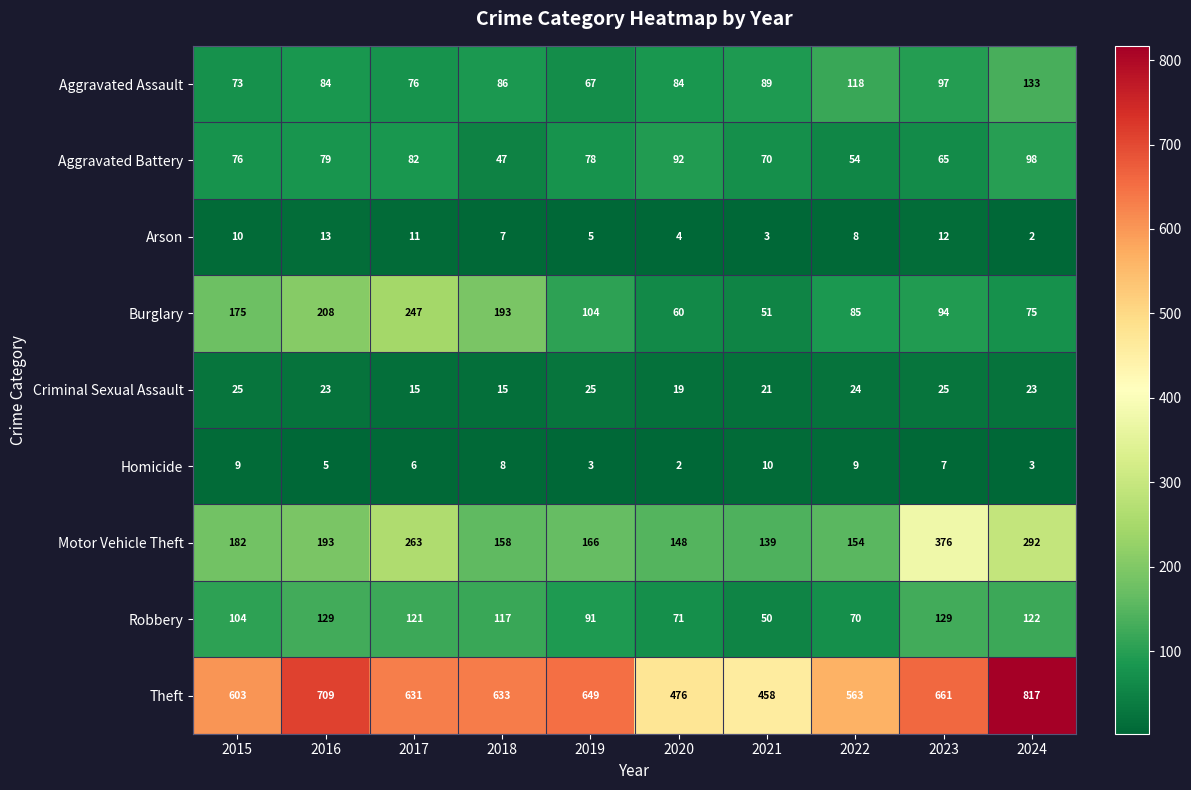

Rank the series by their maximum value, from highest to lowest.

Theft, Motor Vehicle Theft, Burglary, Aggravated Assault, Robbery, Aggravated Battery, Criminal Sexual Assault, Arson, Homicide